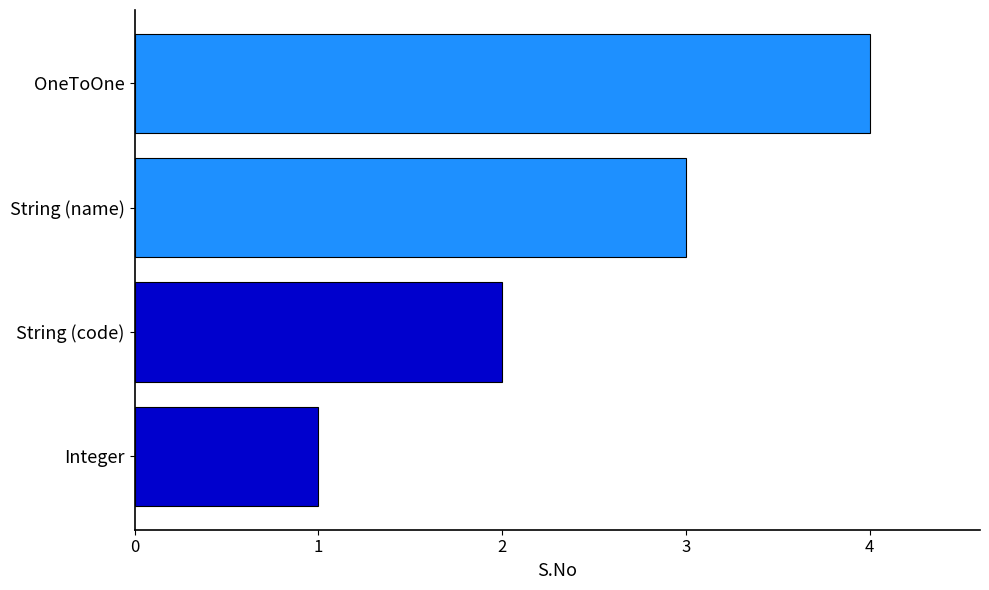

What is the change in value from Integer to String (code)?

+1